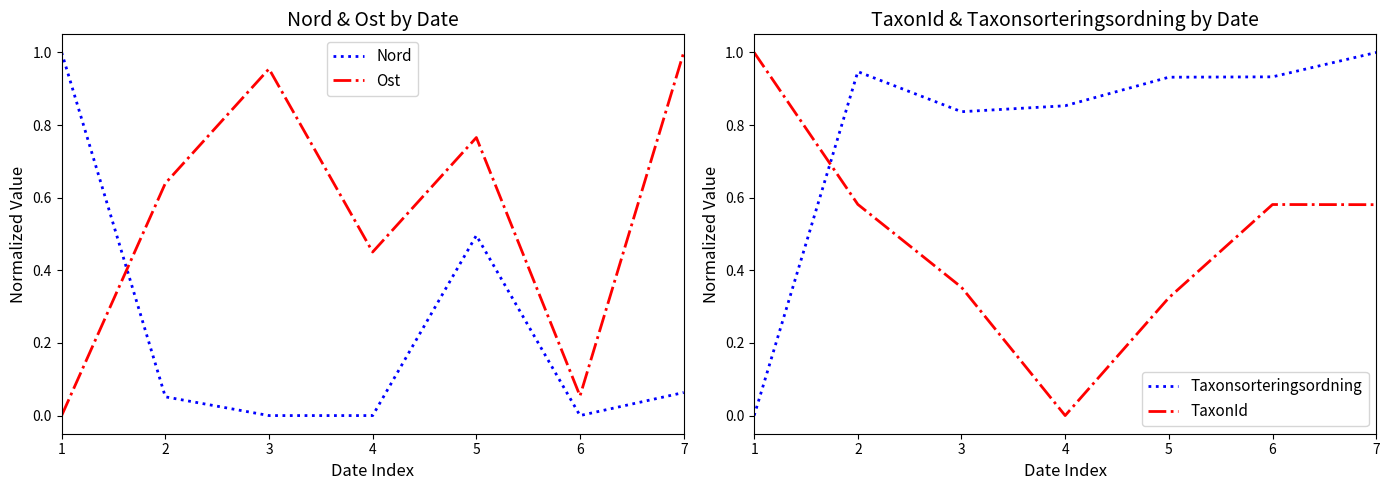

Where do Ost and TaxonId first cross each other?

1 and 2